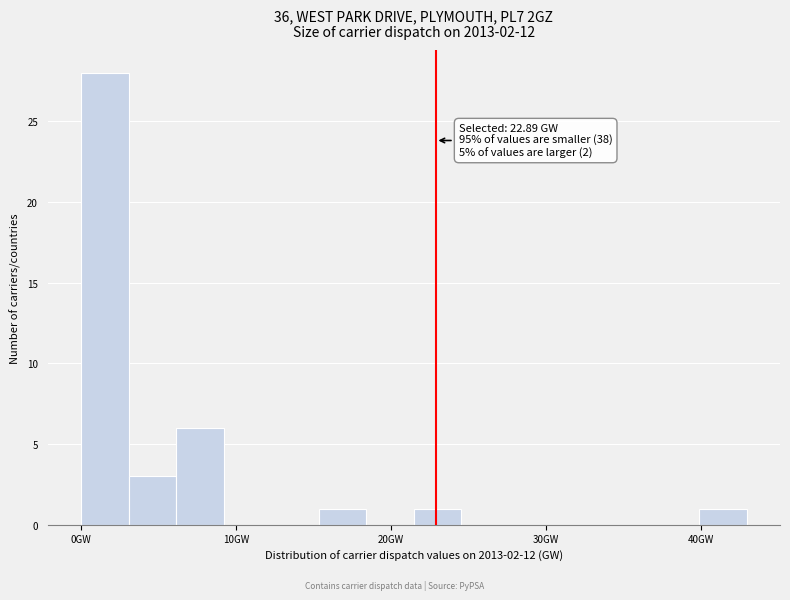

Read against the x-axis, roughly where is the centre of the tallest bar?

2